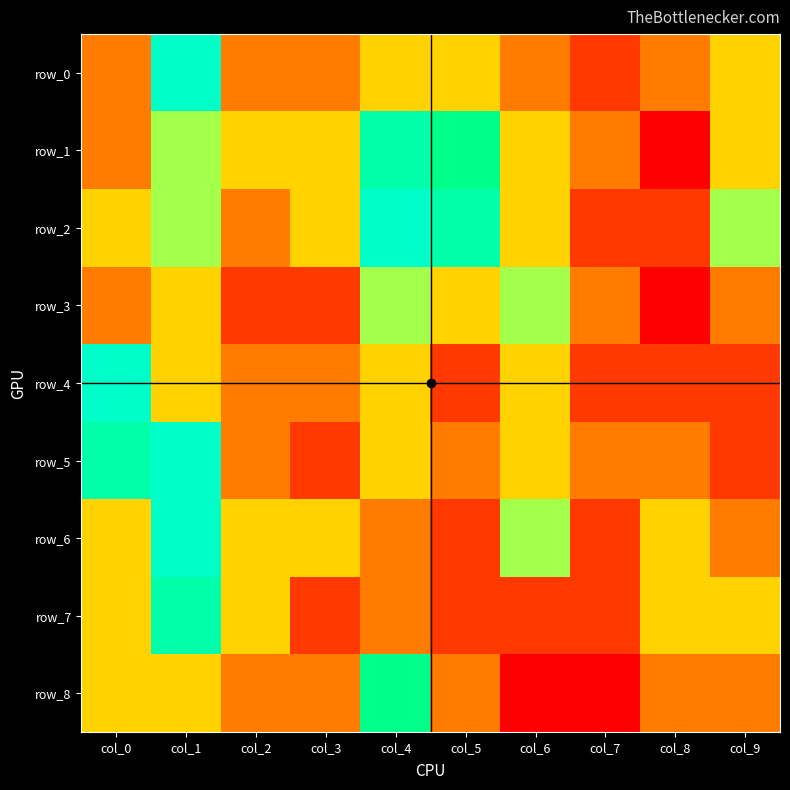

The row_8 series shows 6.5 at col_2. True or false?

True